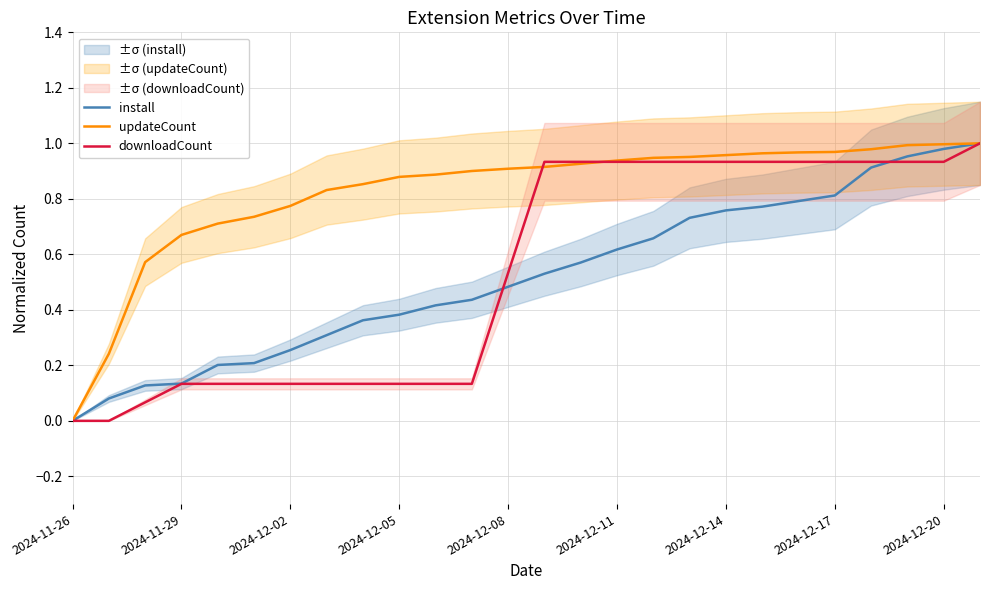

True or false: install has more than 1 points higher than both neighbors.

False